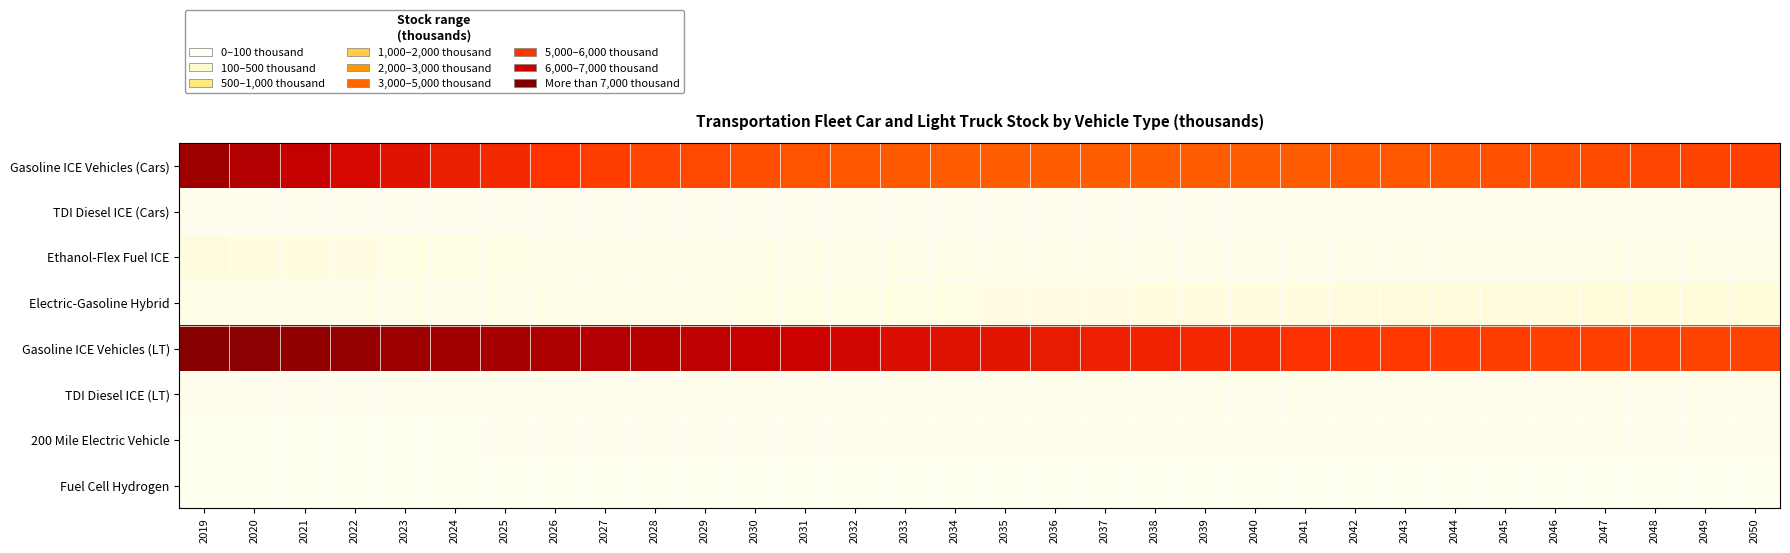

Between 2046 and 2035, which is larger?

2046